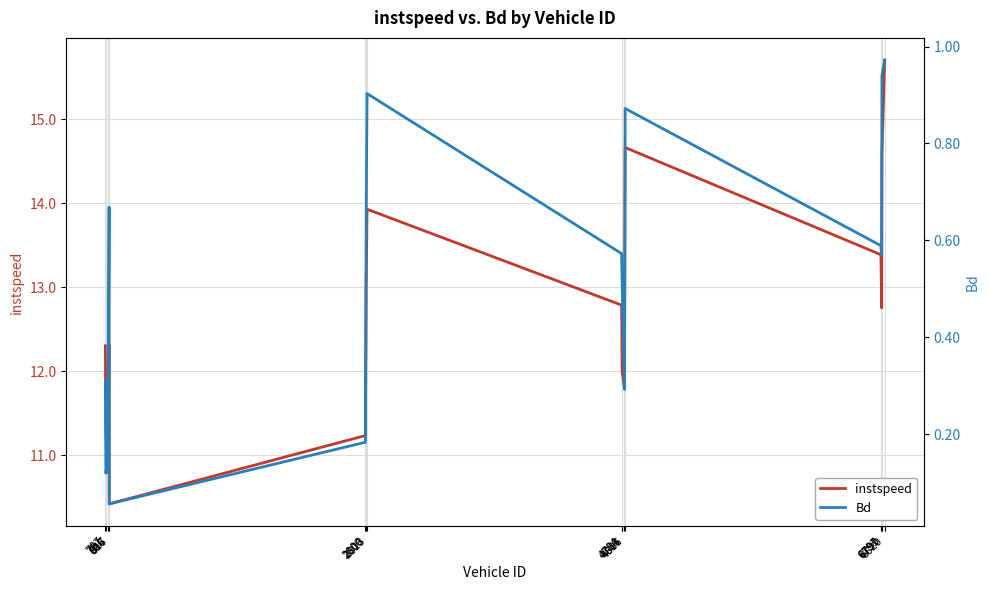

List the series in order of their peak value, lowest first.

Bd, instspeed